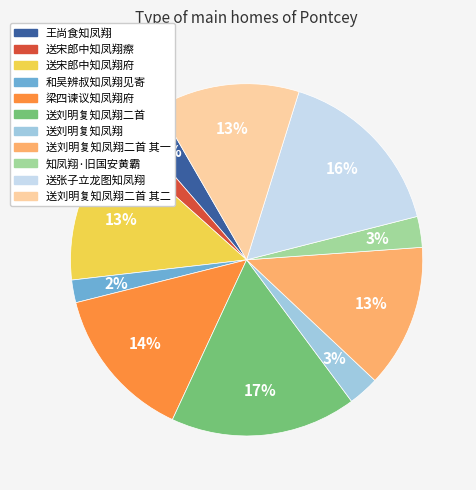

Do 送刘明复知凤翔二首 其一 and 梁四谏议知凤翔府 together represent more than half of the pie?

No